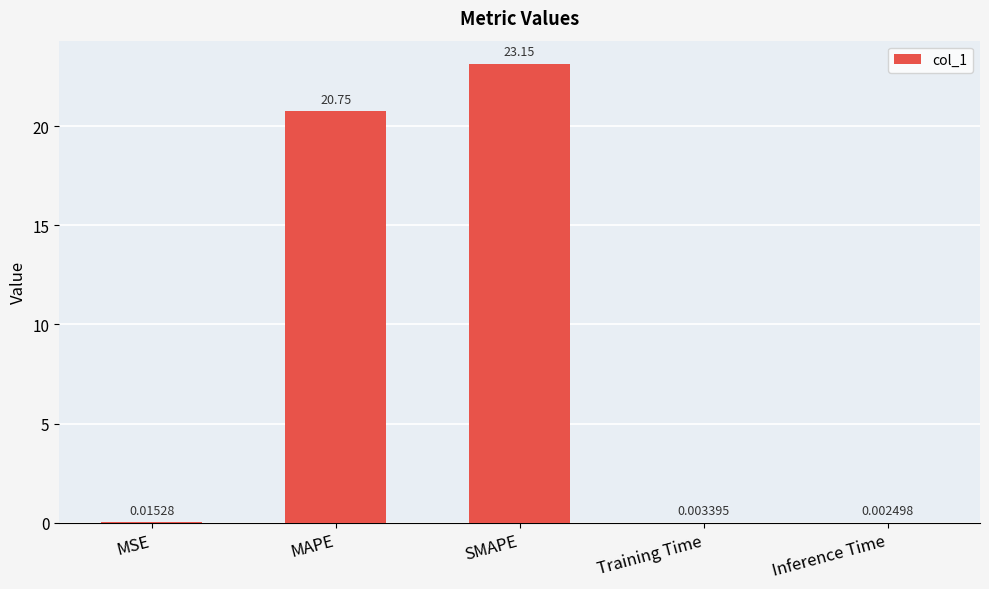

Is it true that the value at MAPE is 33.3?

False